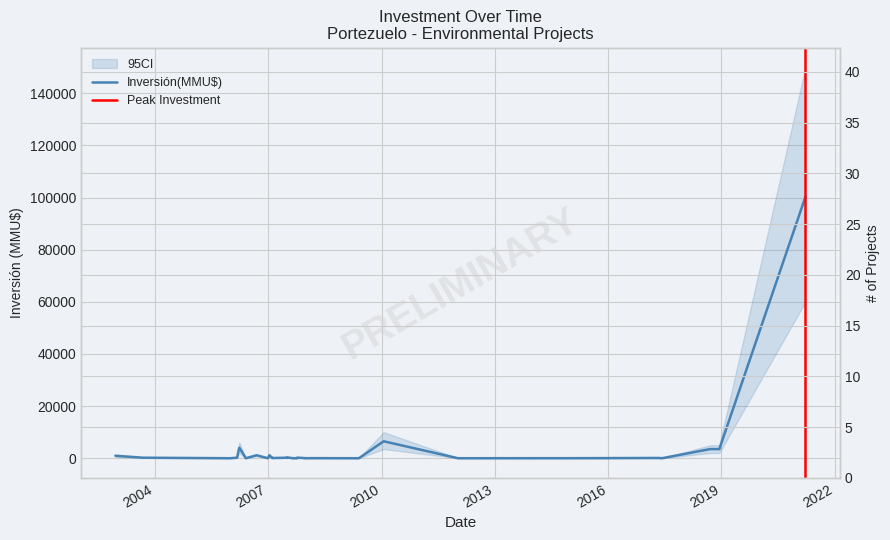

The value at 22/01/2010 is 6500. True or false?

True